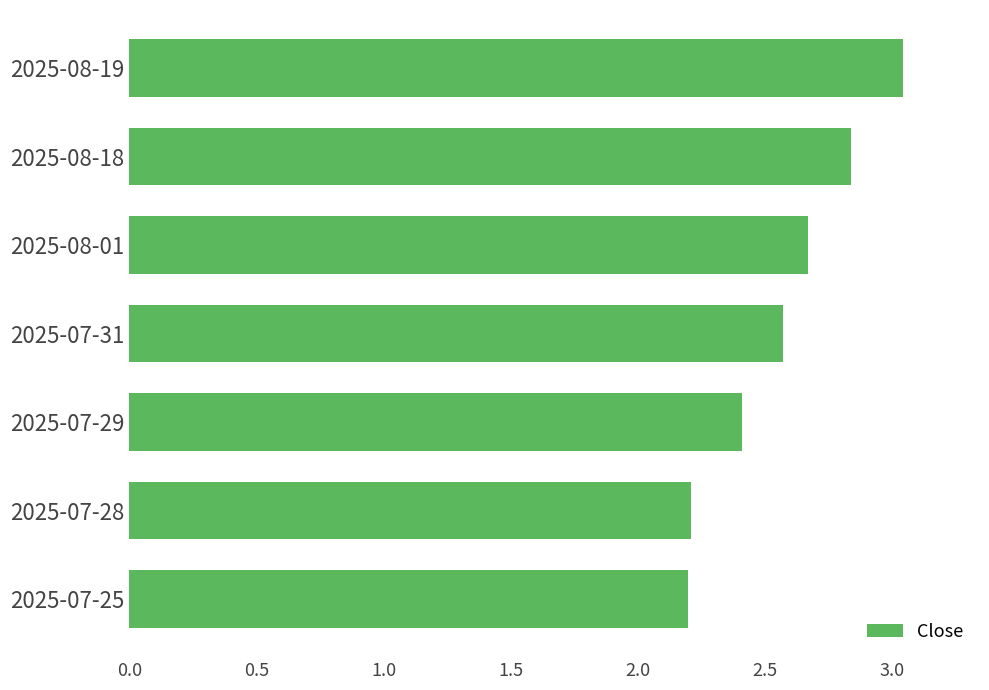

What is the label of the 2nd bar from the top?

2025-08-18